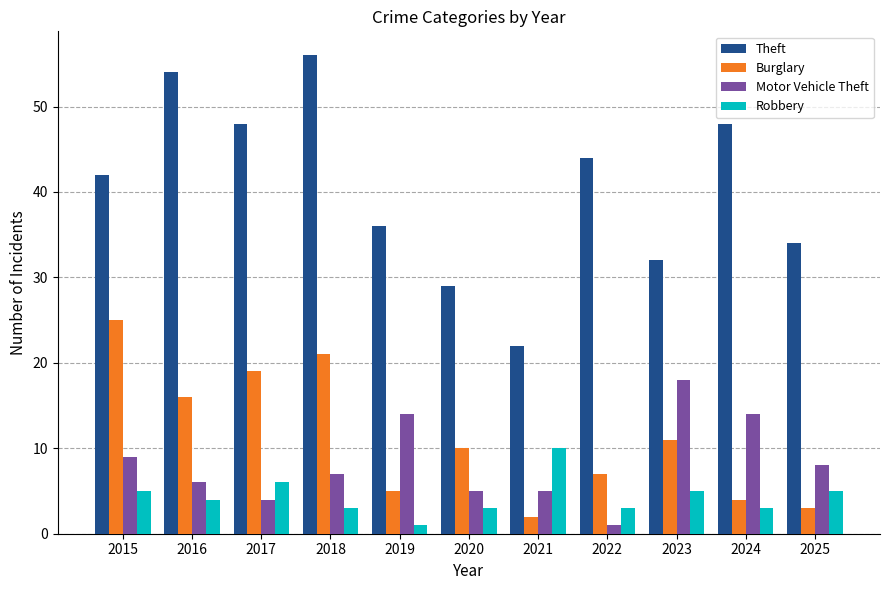

Reading left to right, list all the values displayed in this chart.

Theft: 2015=42	2016=54	2017=48	2018=56	2019=36	2020=29	2021=22	2022=44	2023=32	2024=48	2025=34
Burglary: 2015=25	2016=16	2017=19	2018=21	2019=5	2020=10	2021=2	2022=7	2023=11	2024=4	2025=3
Motor Vehicle Theft: 2015=9	2016=6	2017=4	2018=7	2019=14	2020=5	2021=5	2022=1	2023=18	2024=14	2025=8
Robbery: 2015=5	2016=4	2017=6	2018=3	2019=1	2020=3	2021=10	2022=3	2023=5	2024=3	2025=5